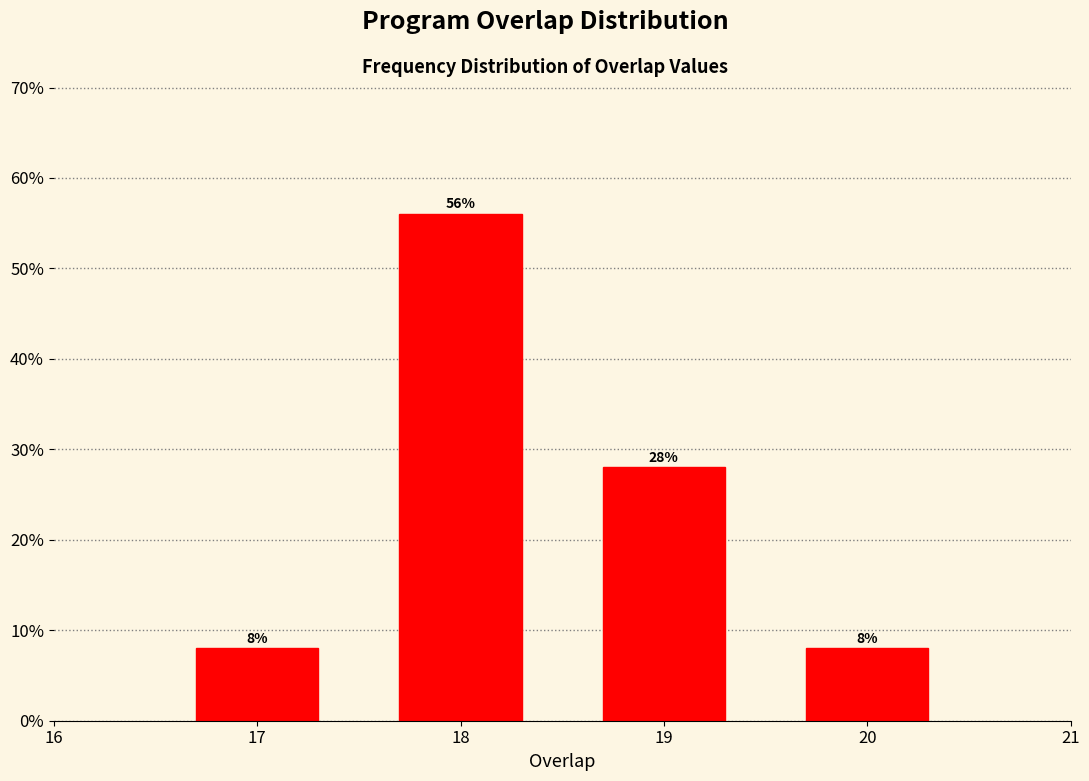

Reading right to left, what are all the values shown in this chart?

20=8.0	19=28.0	18=56.0	17=8.0